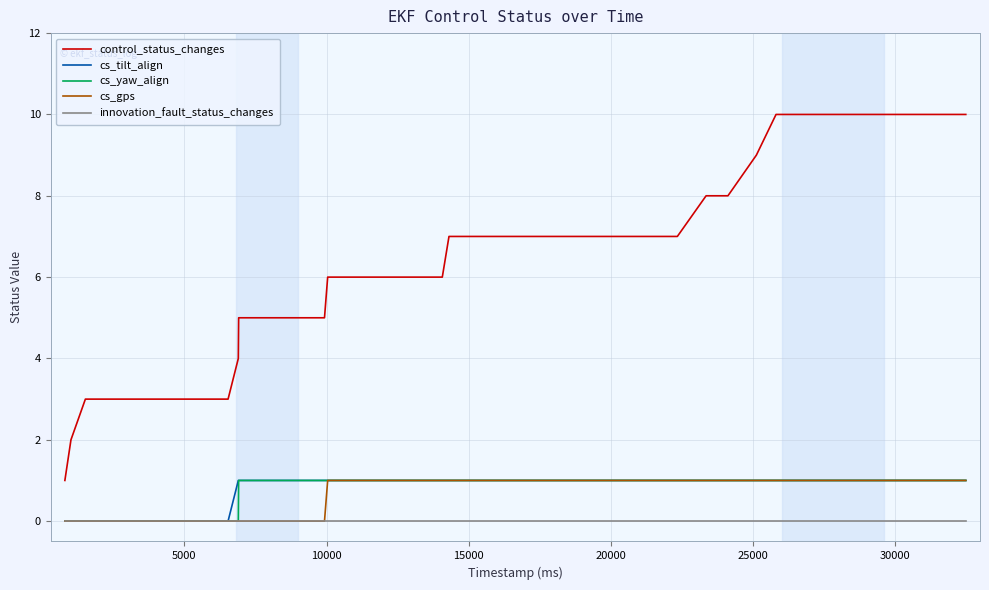

Which series has the widest spread of values?

control_status_changes